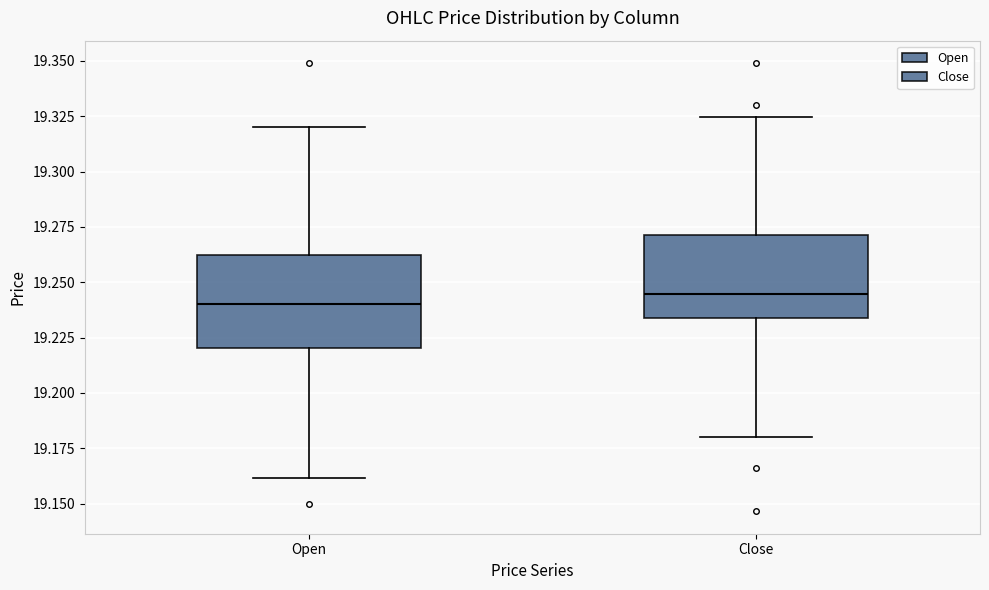

Reading left to right, read every box against the y-axis: the position of its median line, the range the box covers, and the ends of its whiskers. The values are not printed on the chart, so give them approximately, as read against the axis.

Open: median 19.240, box 19.220 to 19.260, whiskers 19.160 to 19.320
Close: median 19.245, box 19.235 to 19.270, whiskers 19.180 to 19.325